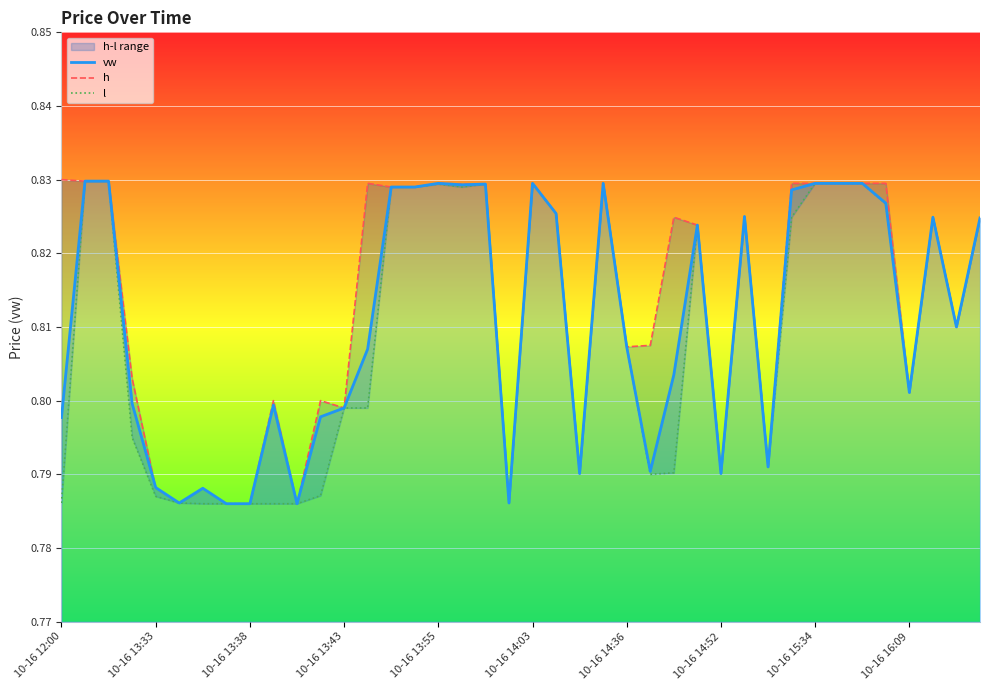

True or false: vw has a value of 0.2 at 10-16 15:34.

False